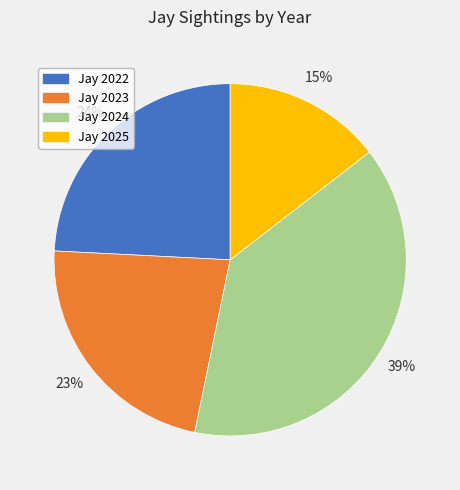

Does Jay 2024 represent more than half of the total?

No